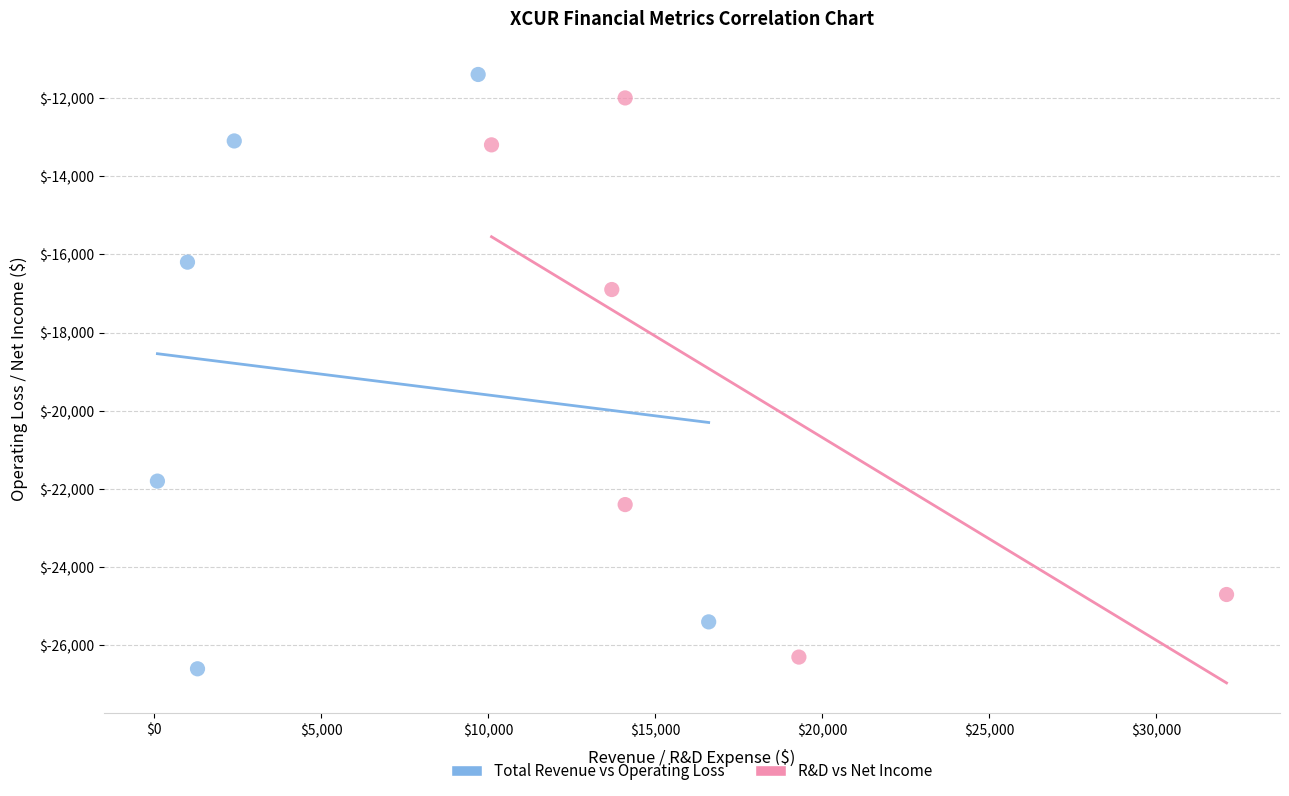

Which series has the largest Y range (max minus min)?

Total Revenue vs Operating Loss